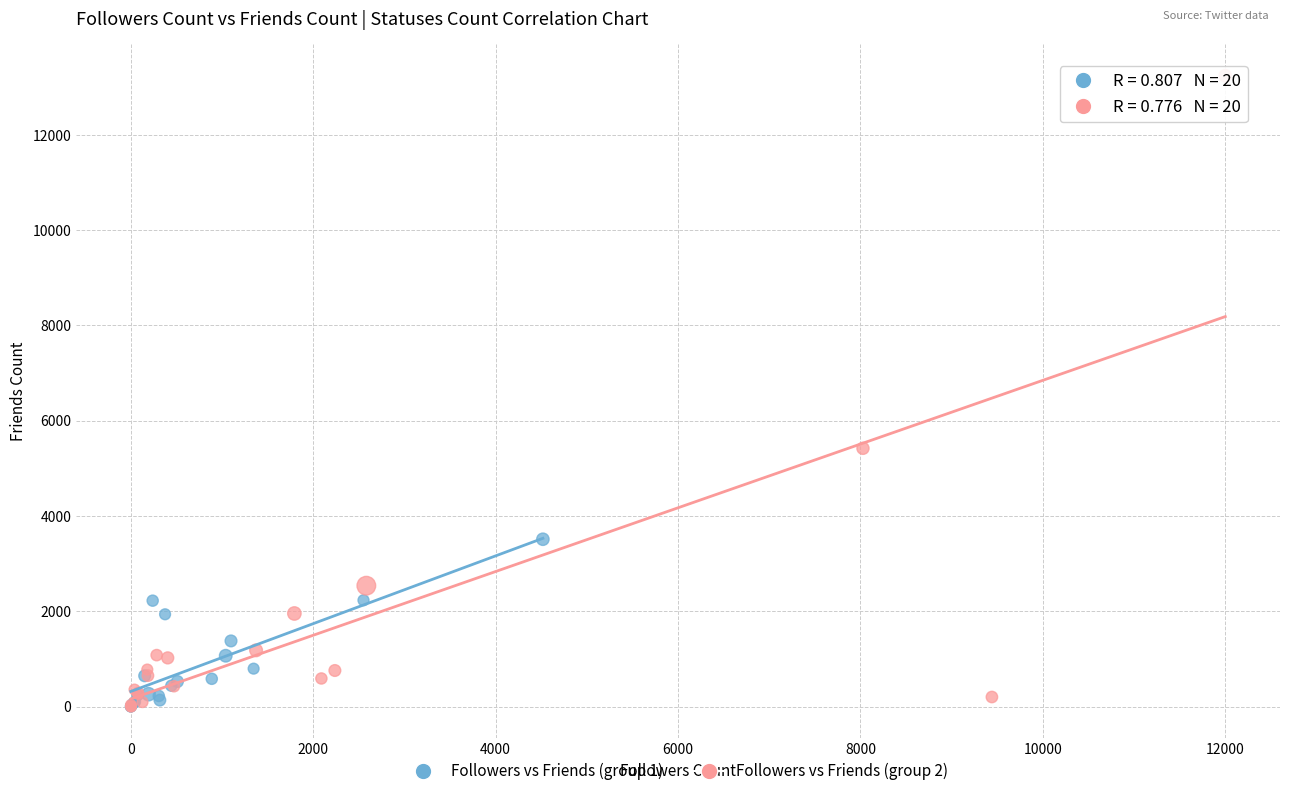

Which series contains the highest Y value?

Followers vs Friends (group 2)